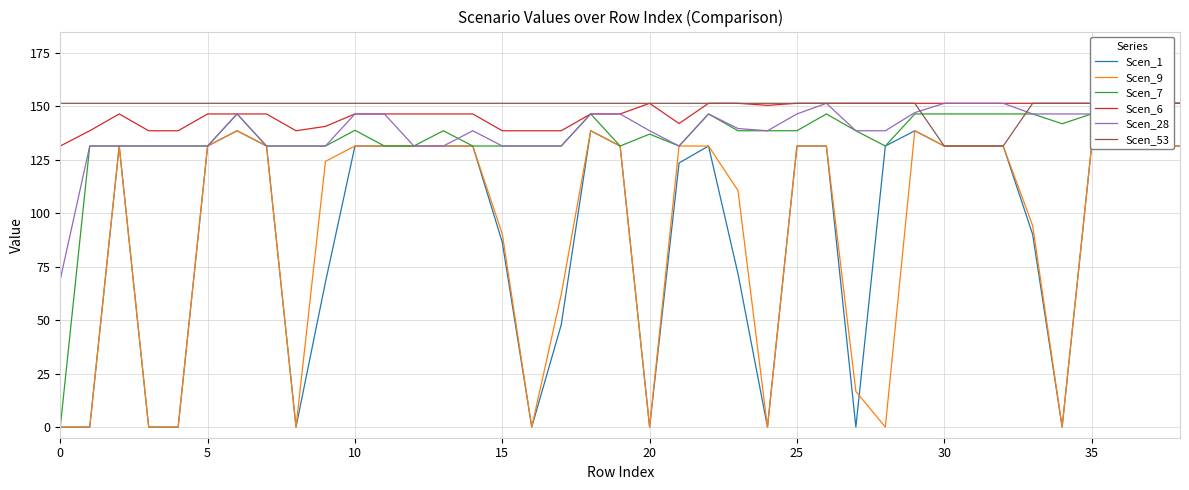

True or false: Scen_1 and Scen_28 cross at least once.

False